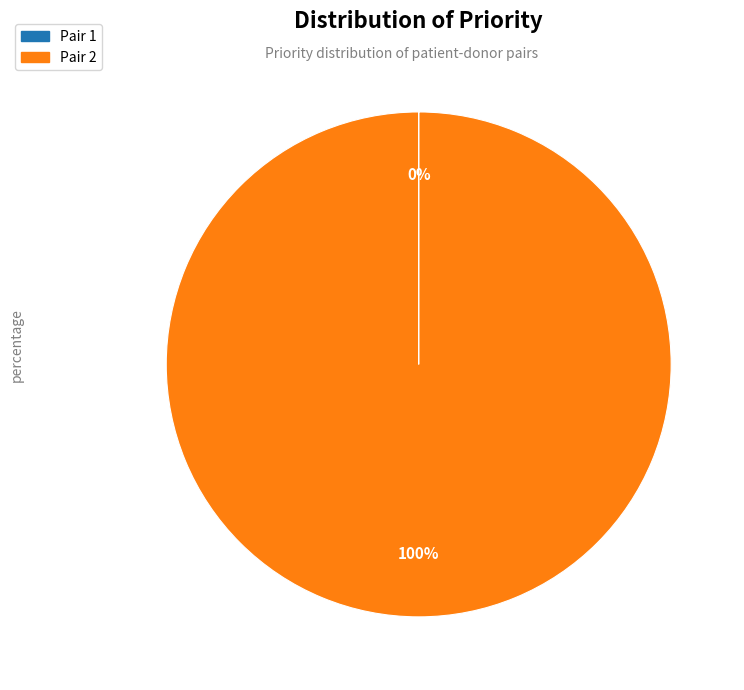

To the nearest percent, what portion does Pair 2 represent?

100%